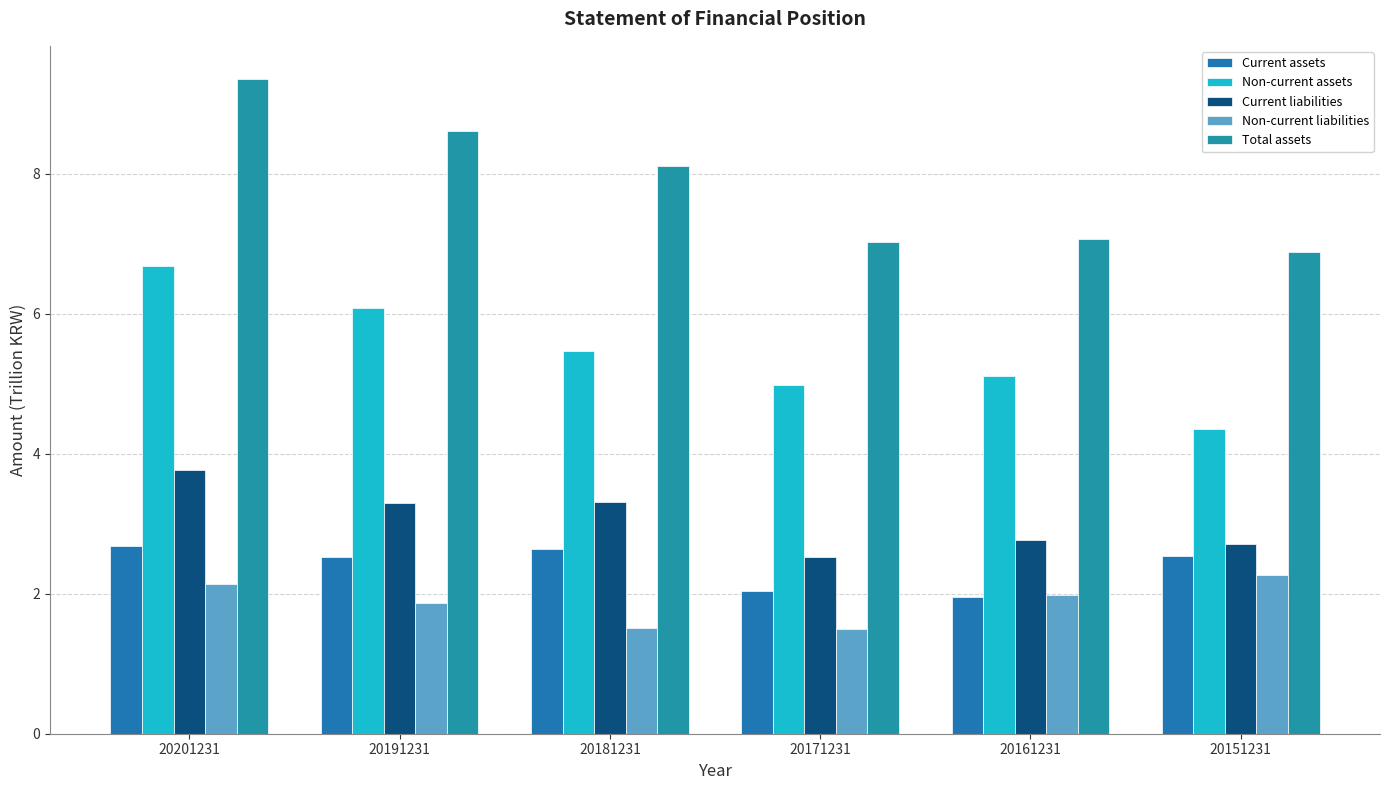

How many bars are there in total?

30